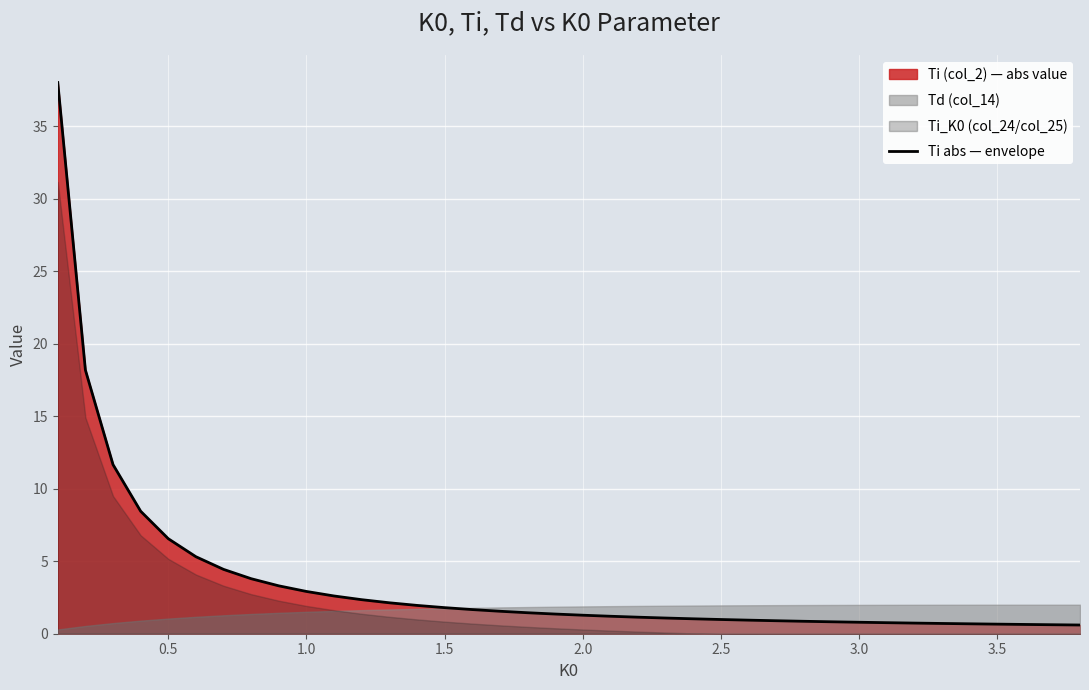

What is the value of the 22nd point from the left?

1.1